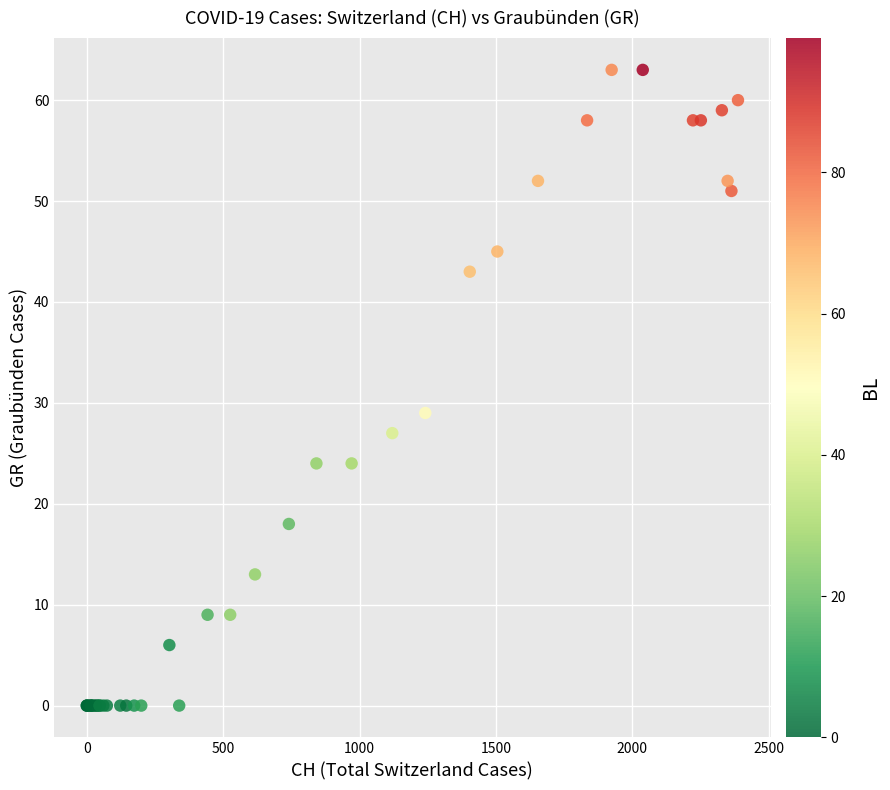

What Y value in the scatter plot is closest to 31?

29